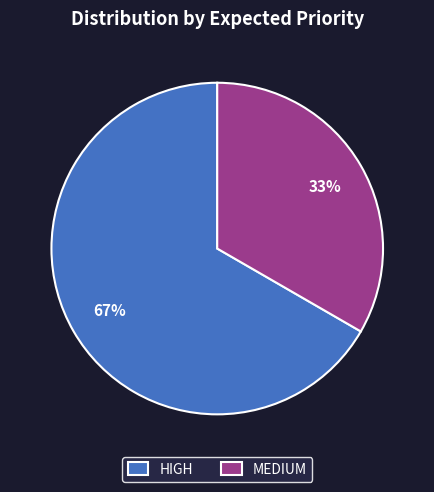

Is it true that MEDIUM is 28% of the pie?

False